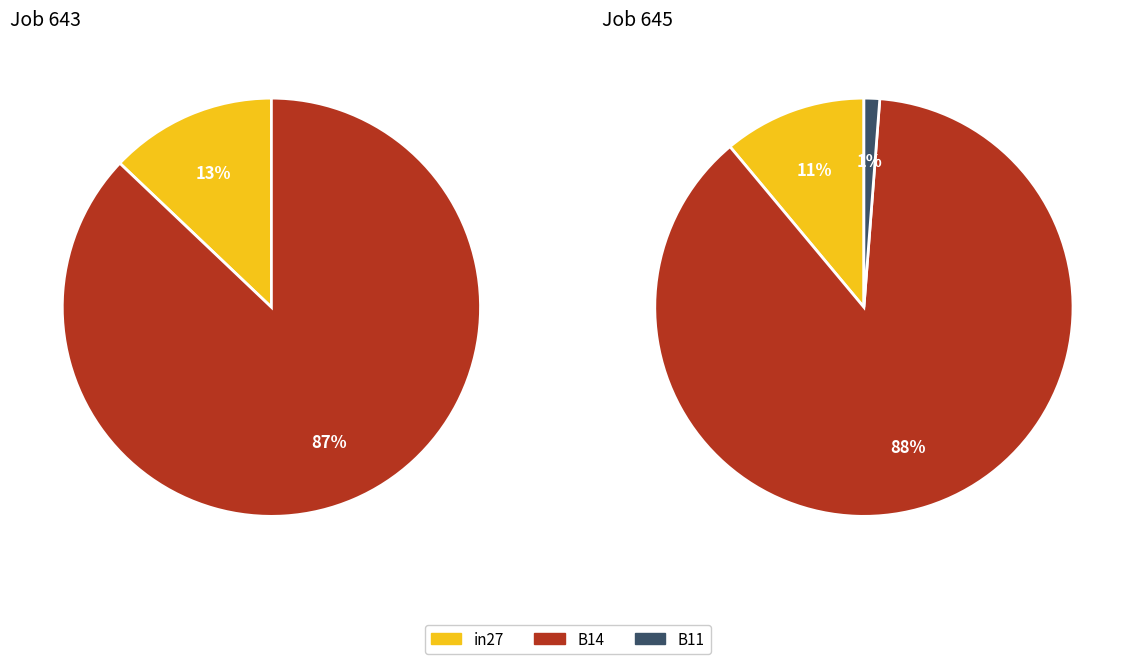

What portion of the pie excludes B11?

100.0%